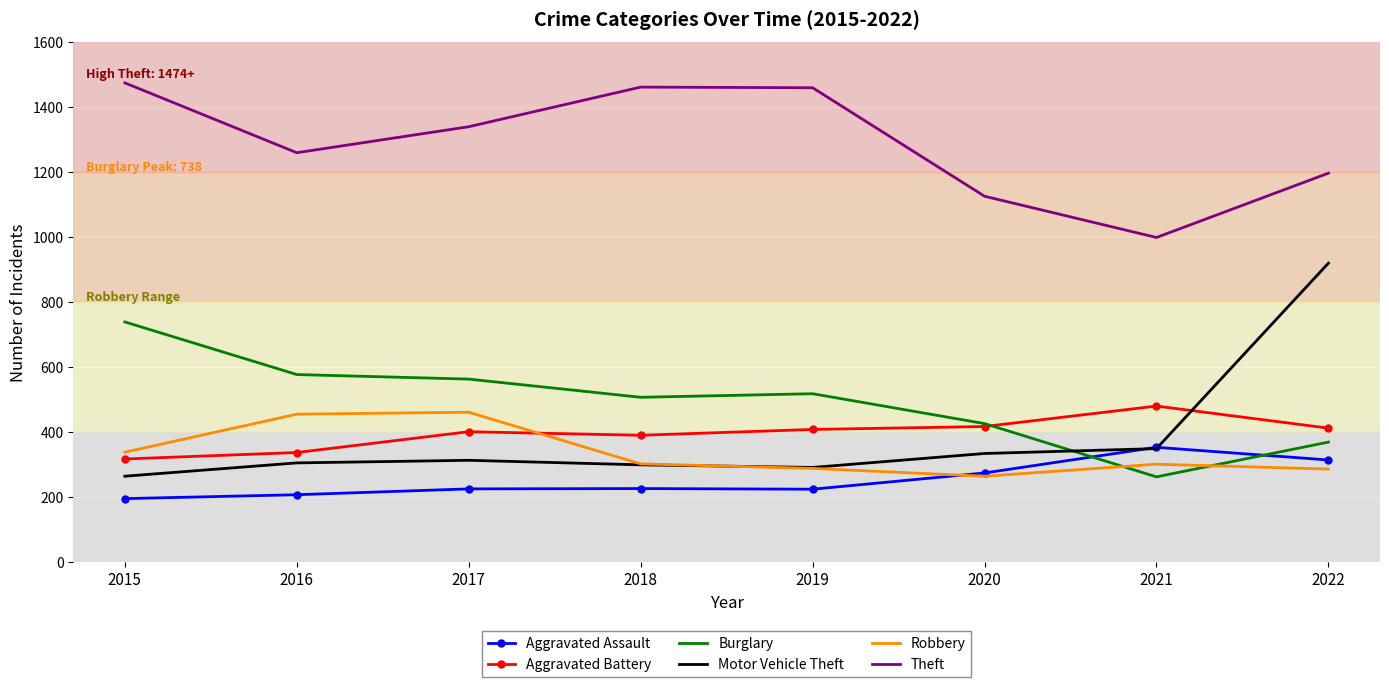

Which series has the largest total across all categories?

Theft